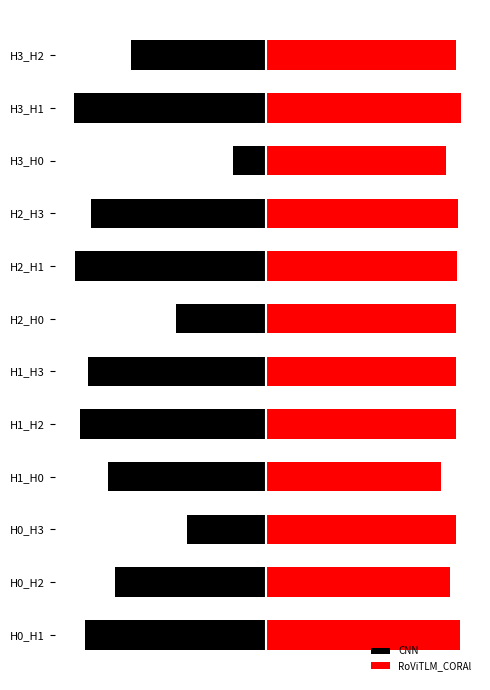

Does the chart contain any negative values?

Yes